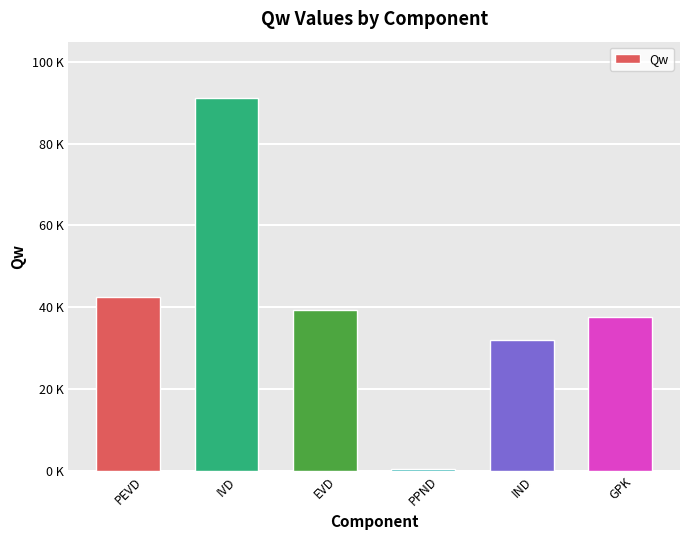

Are the bars horizontal?

No